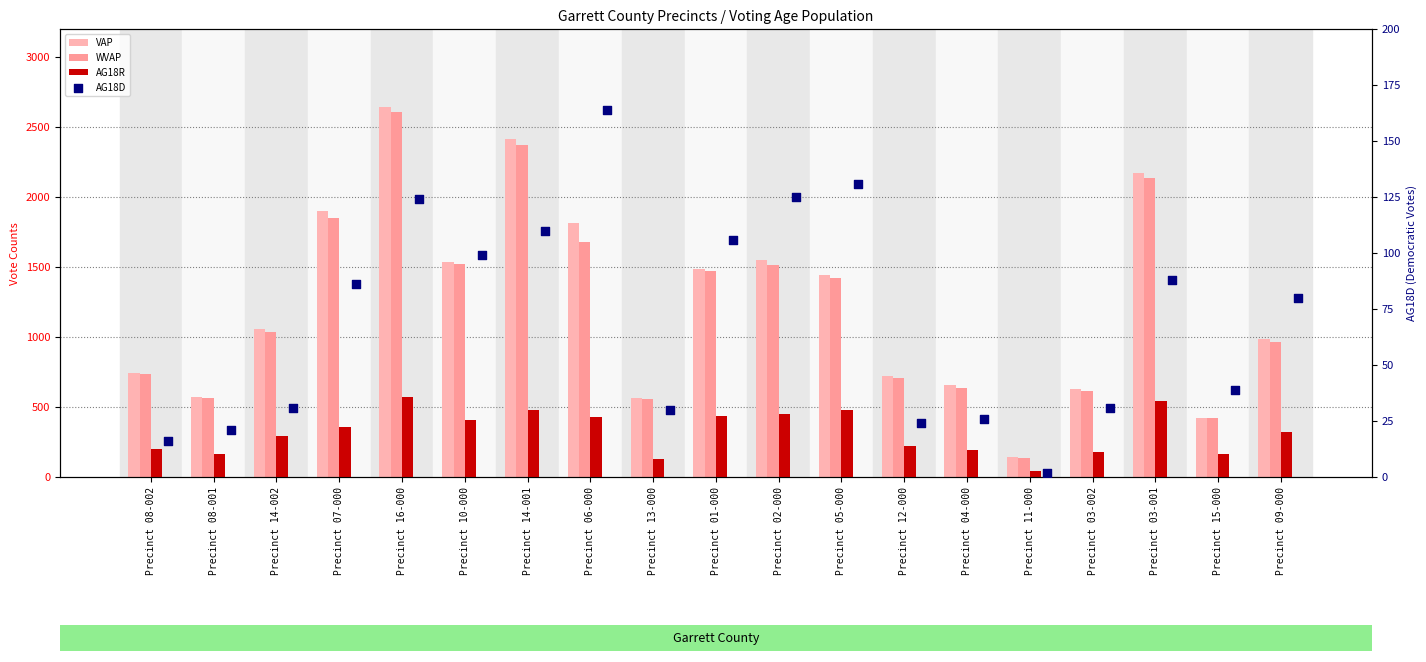

At which category is the sum across all series the highest?

Precinct 16-000